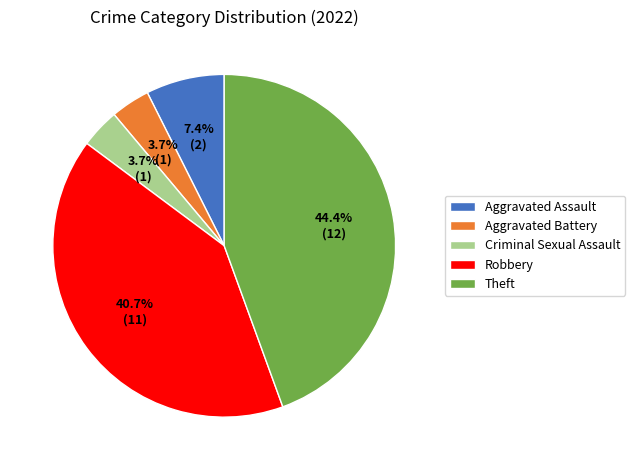

To the nearest percent, what is the average slice percentage?

20%